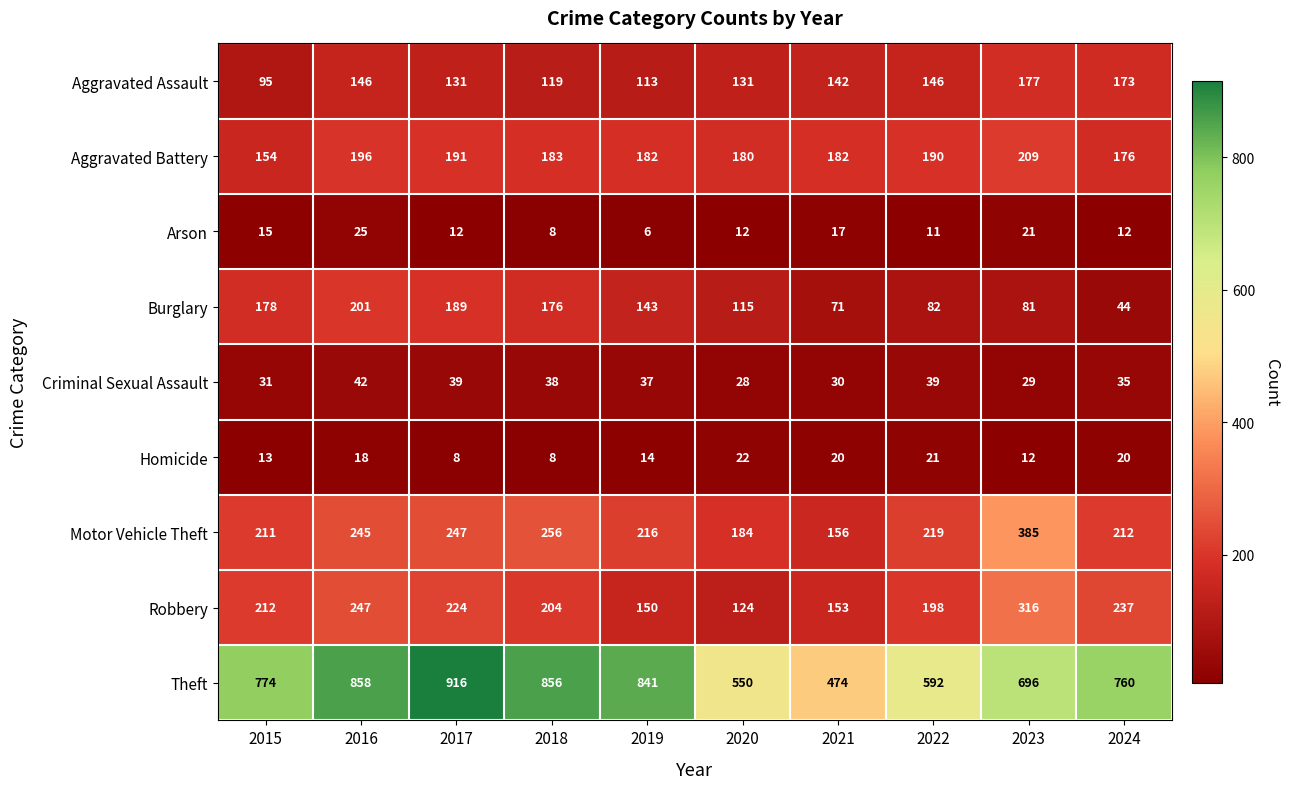

What is the difference between the maximum and minimum values in the Burglary series?

157